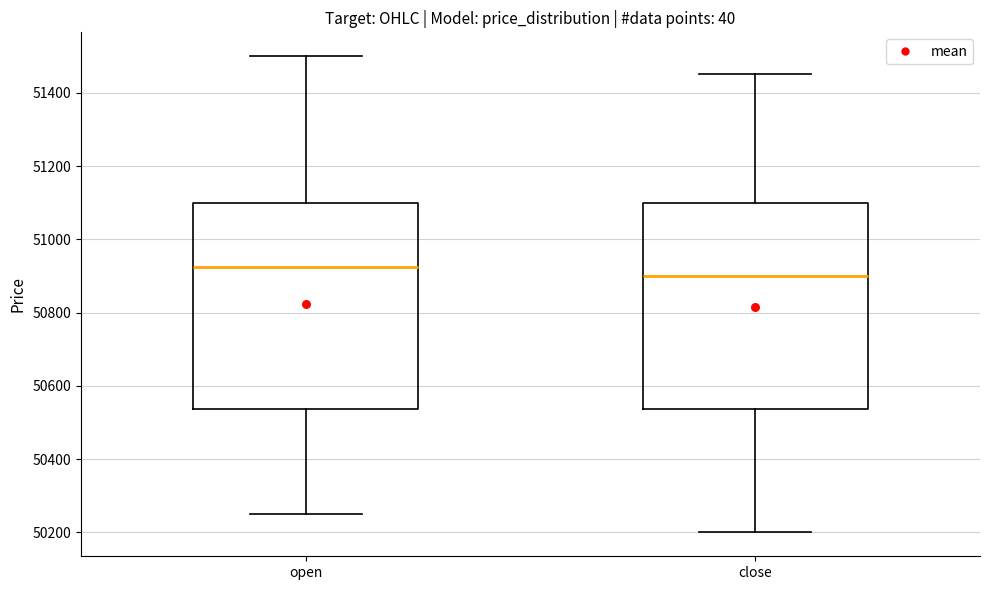

Reading left to right, transcribe this box plot: for each box, give where its median line is, the range the box spans, and where its two whiskers end, as read against the y-axis. The values are not printed on the chart, so give them approximately, as read against the axis.

open: median 50920, box 50540 to 51100, whiskers 50260 to 51500
close: median 50900, box 50540 to 51100, whiskers 50200 to 51460